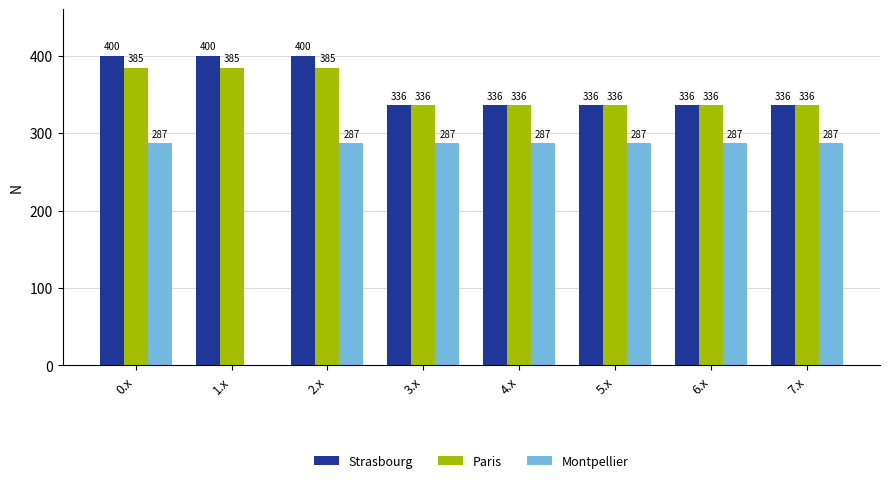

What is the total value across all series at 1.x?

784.6